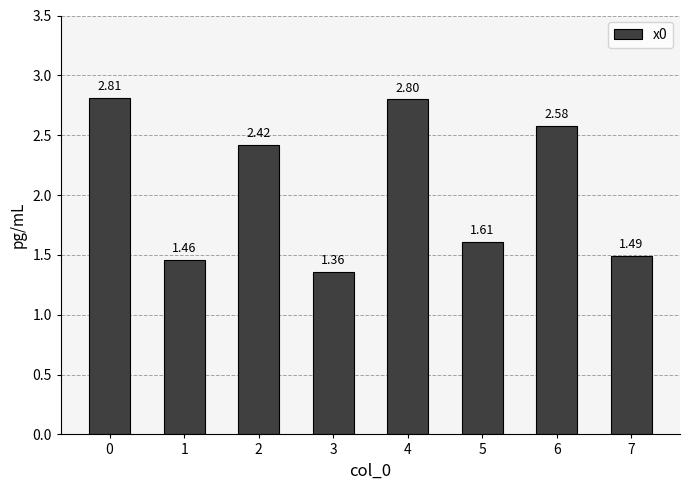

Count the number of categories in the chart.

8